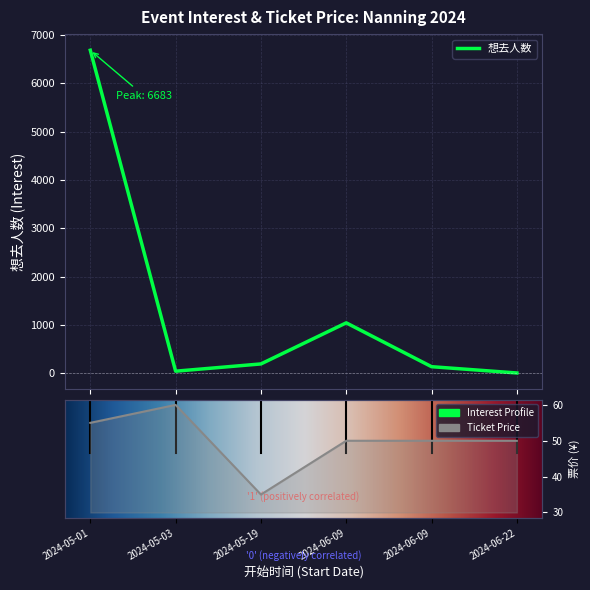

True or false: 想去人数 has a value of 27 at 2024-05-03.

False